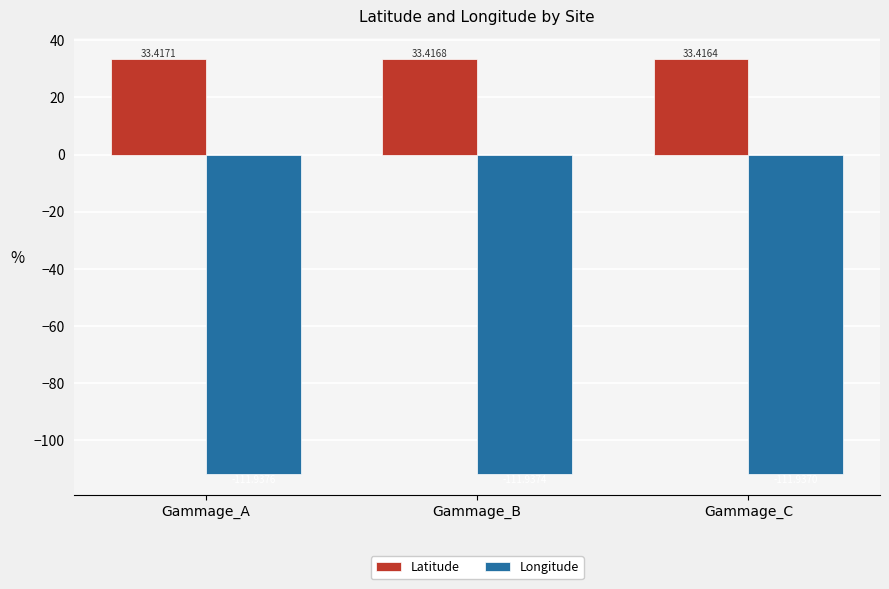

Are the bars horizontal?

No